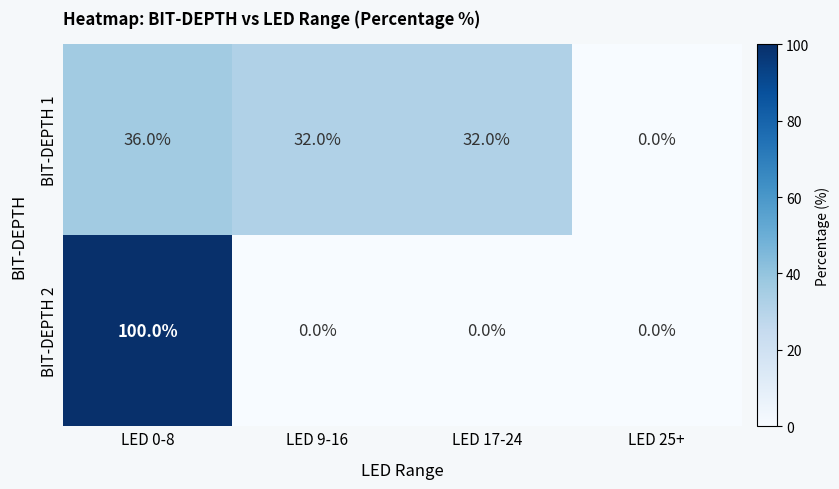

What is the sum of all BIT-DEPTH 2 values?

100